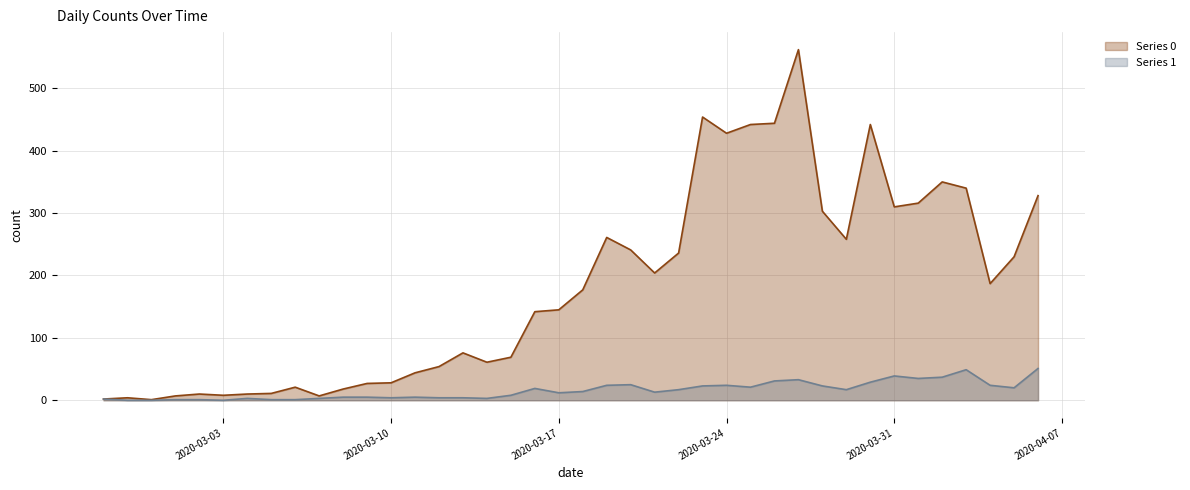

Reading left to right, list all the values displayed in this chart.

Series 0: 2	4	1	7	10	8	10	11	21	7	18	27	28	44	54	76	61	69	142	145	177	261	241	204	236	454	428	442	444	562	303	258	442	310	316	350	340	187	230	328
Series 1: 2	0	0	1	1	0	3	1	1	3	5	5	4	5	4	4	3	8	19	12	14	24	25	13	17	23	24	21	31	33	23	17	29	39	35	37	49	24	20	51